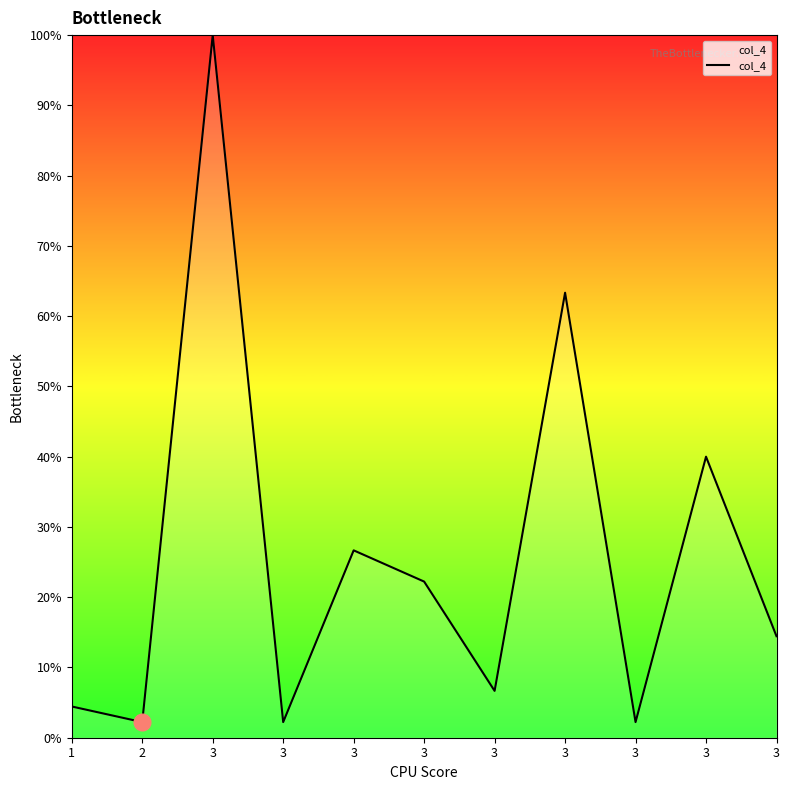

The chart shows a value of 82.5 at 3. True or false?

False